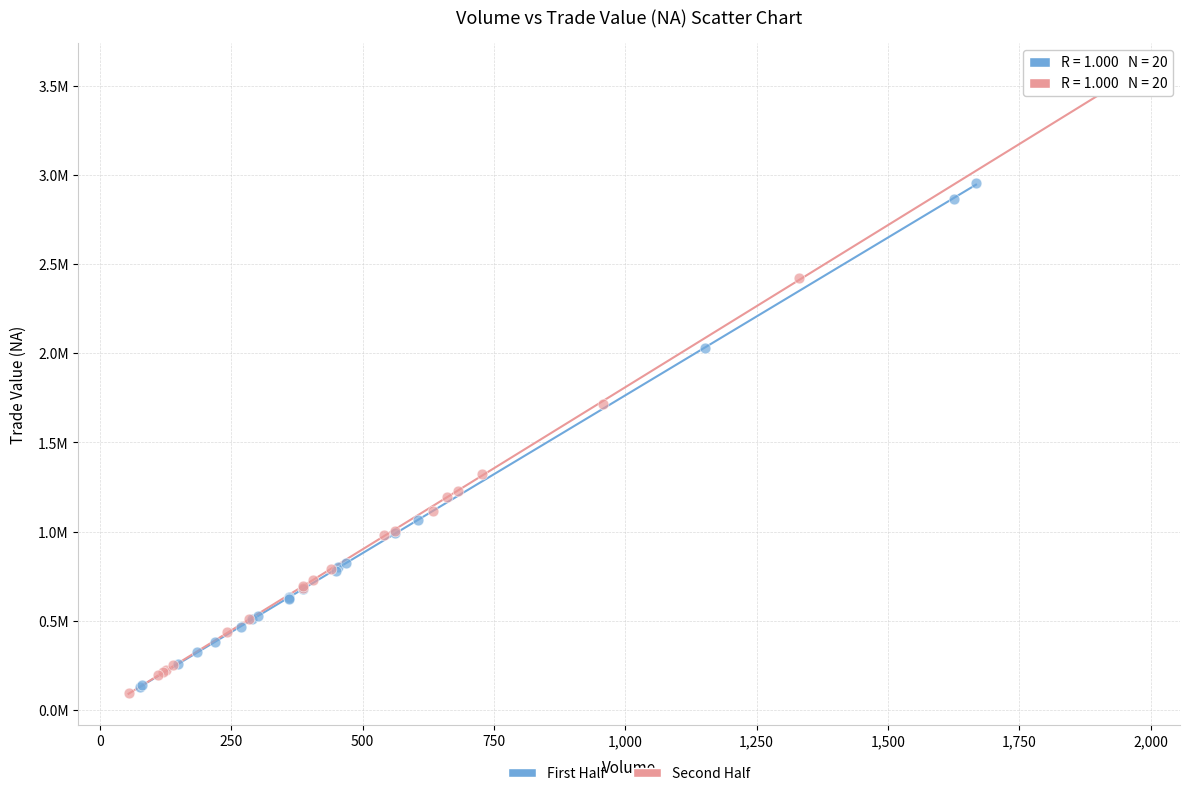

Which series reaches the minimum Y coordinate?

Second Half